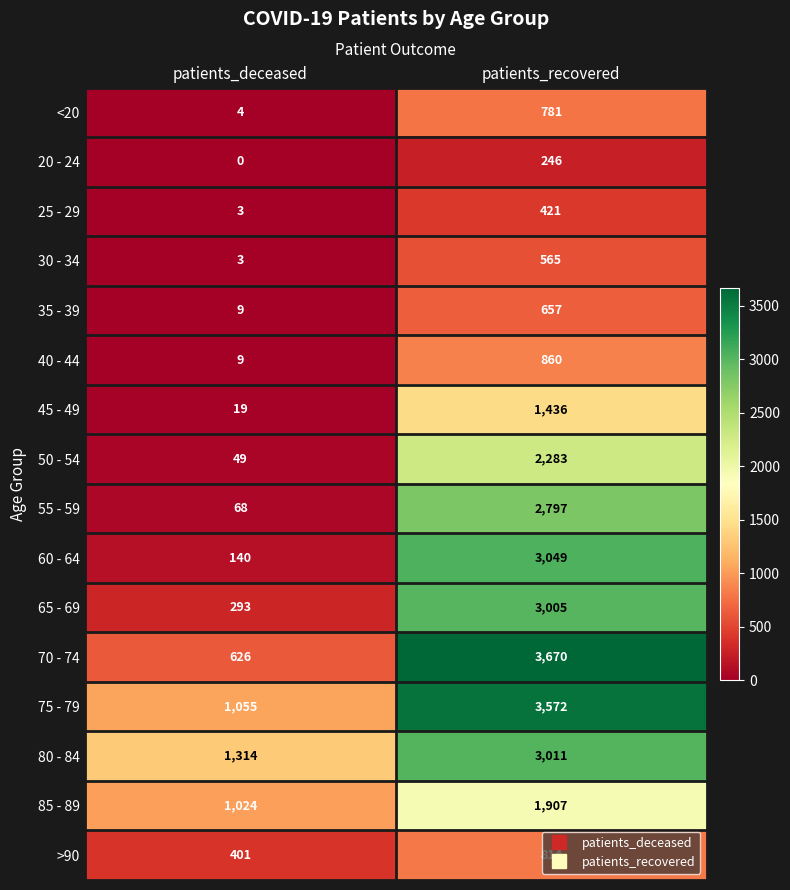

At how many categories does at least one series exceed 2293?

1